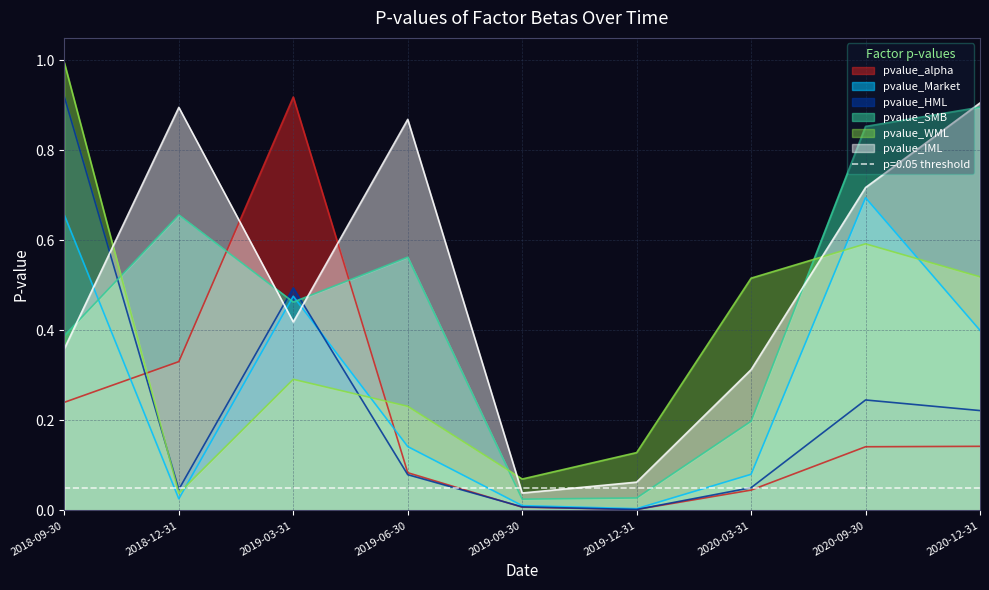

At which category does the chart reach its peak across all series?

2018-09-30